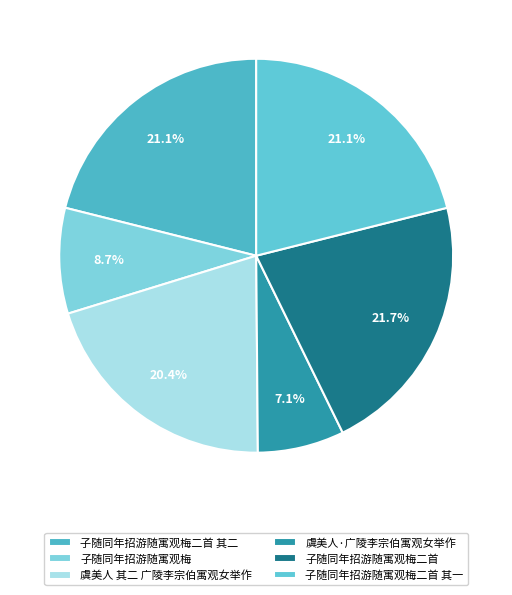

Between 子随同年招游随寓观梅二首 and 虞美人·广陵李宗伯寓观女举作, which is larger?

子随同年招游随寓观梅二首